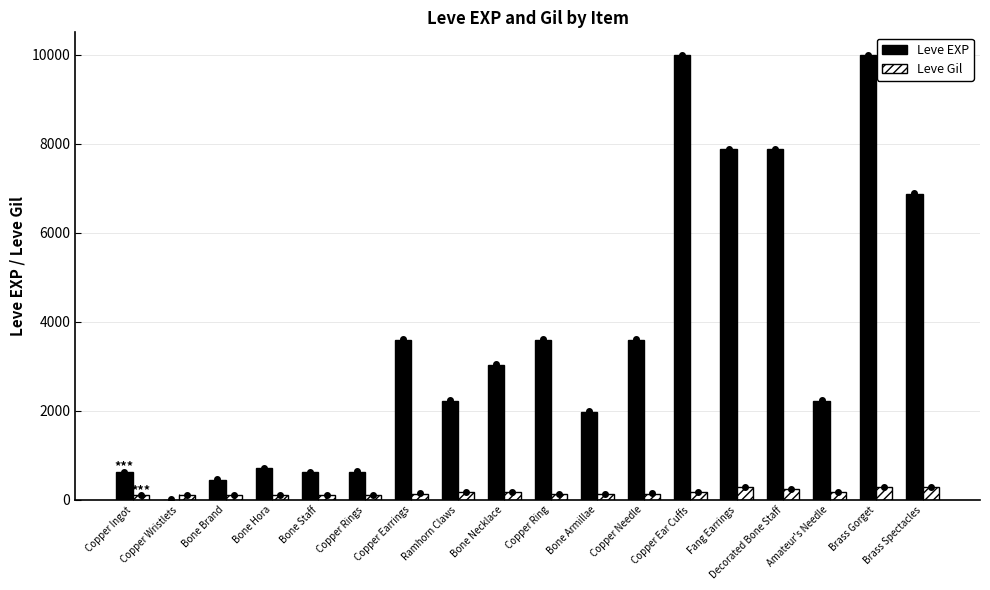

The value of Leve Gil at Amateur's Needle is 168. True or false?

True